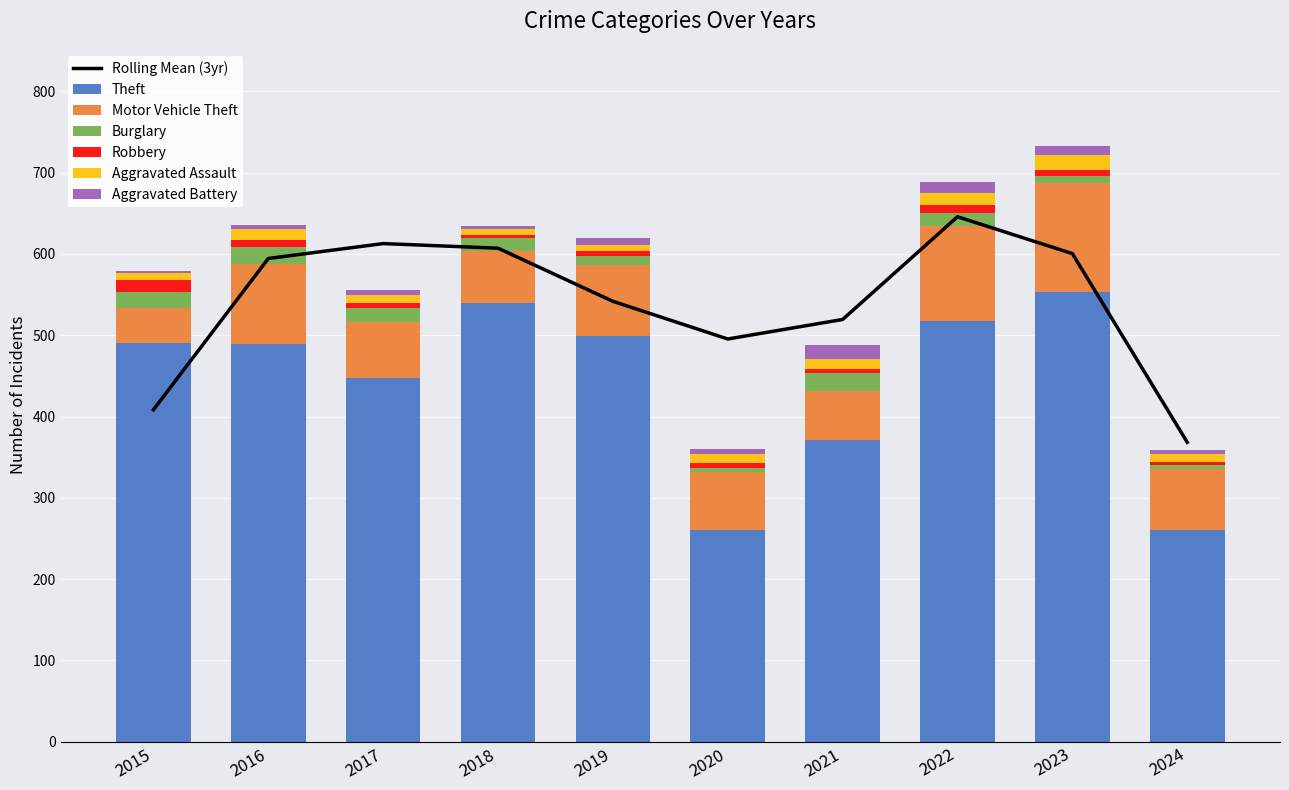

At which label does Aggravated Assault reach its peak?

2023